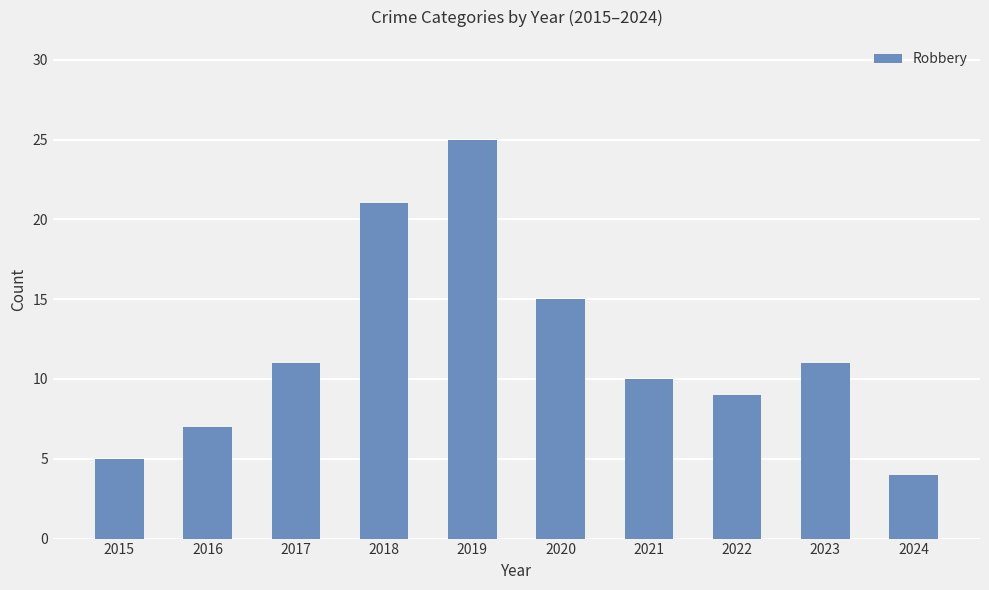

What is the greatest value displayed?

25